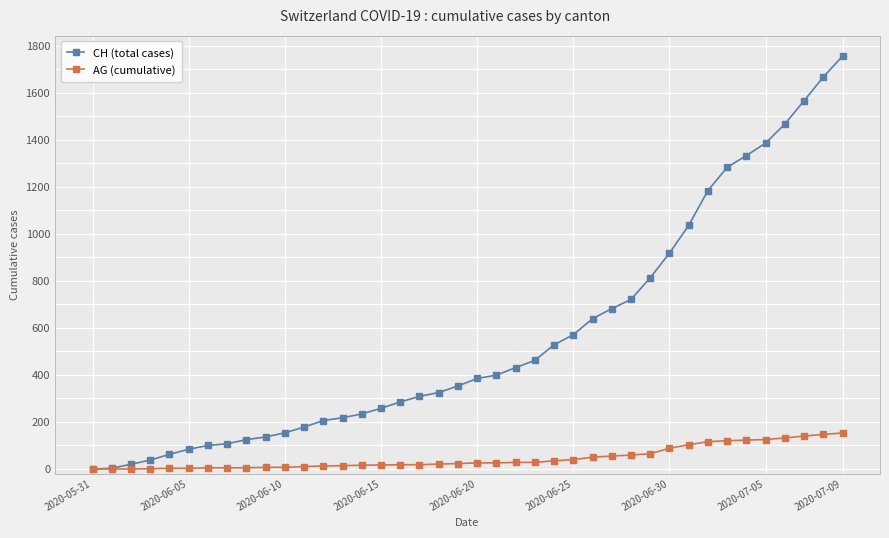

Which series has the widest spread of values?

CH (total cases)